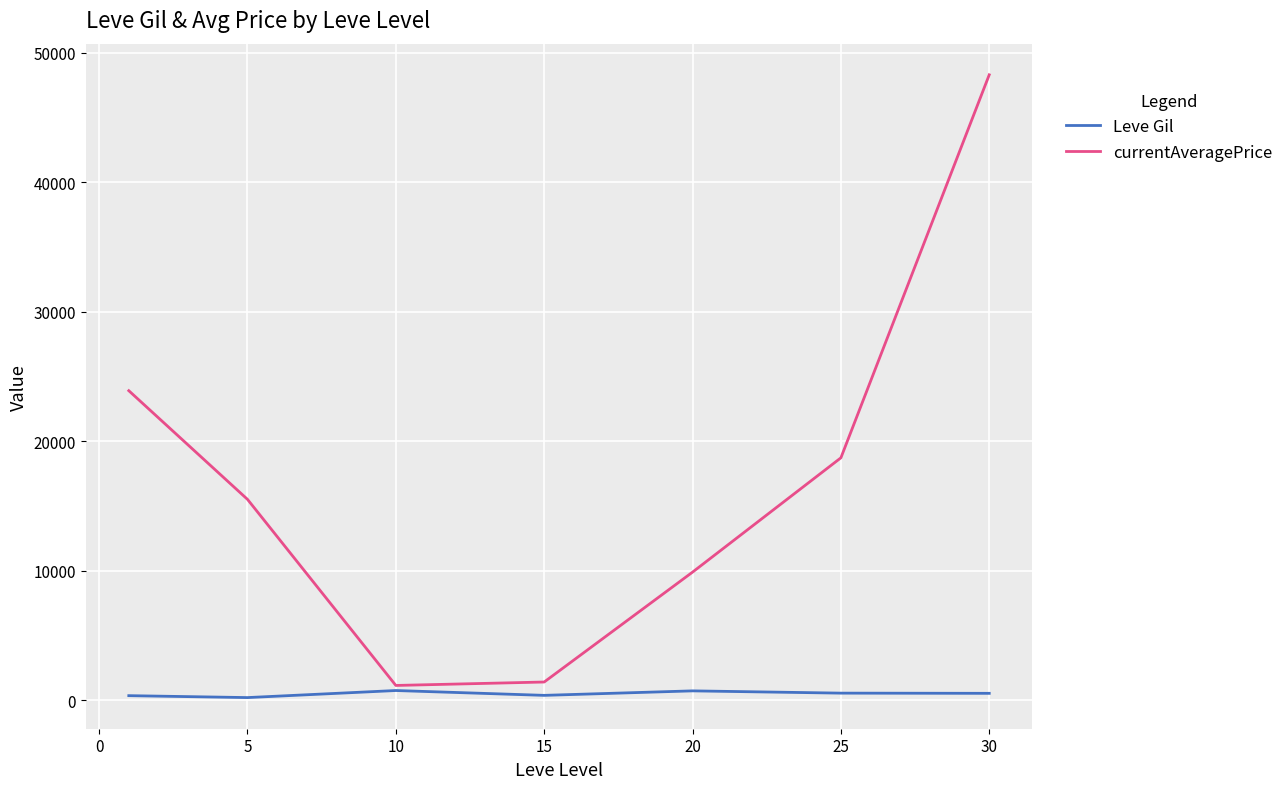

How many categories are shown in the chart?

7